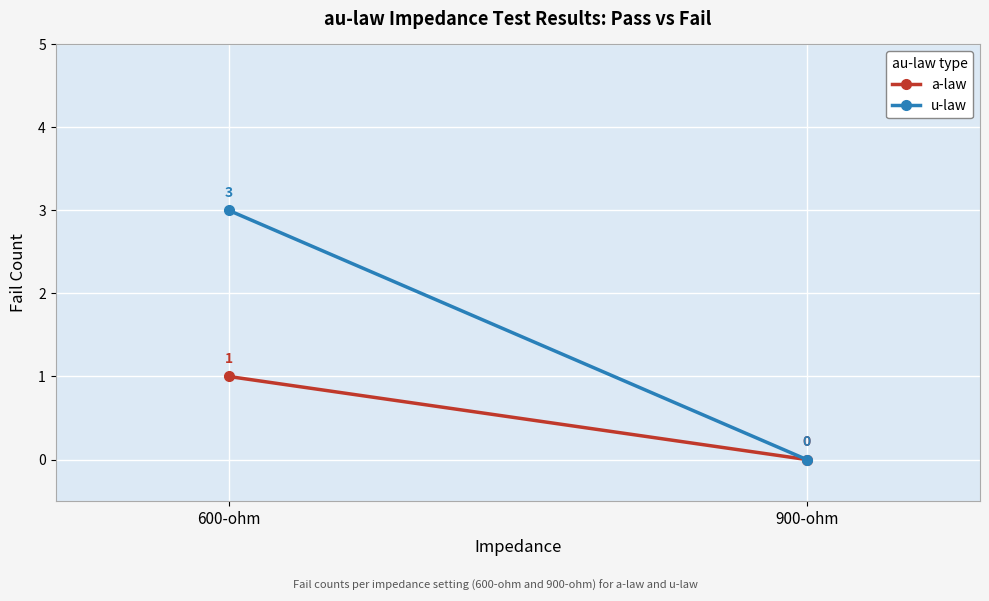

What position from the left is 900-ohm?

2